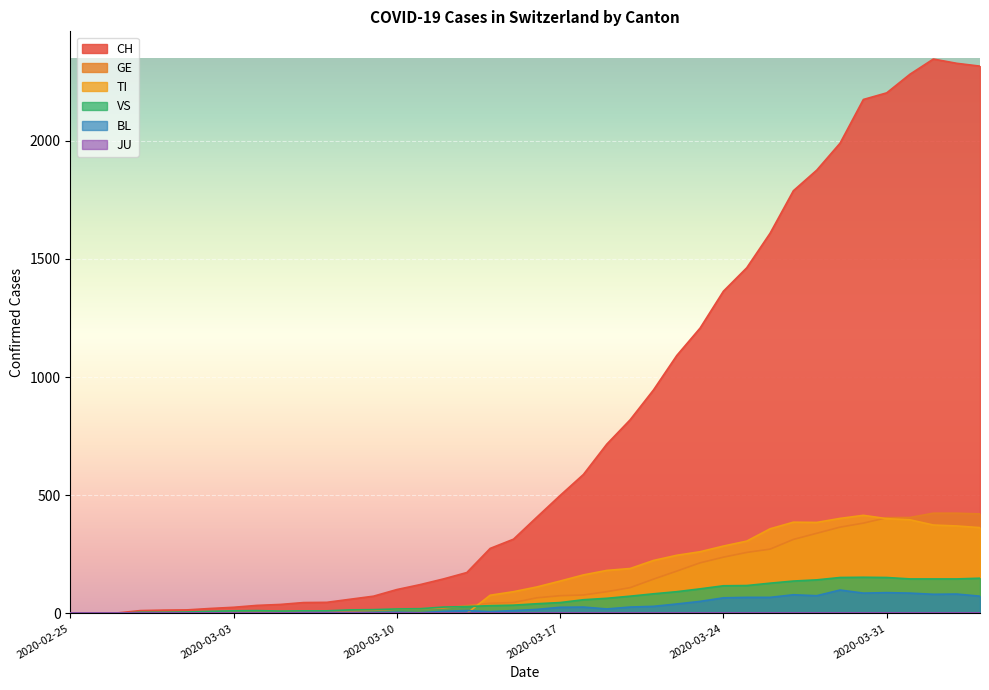

True or false: GE and TI intersect in this chart.

True